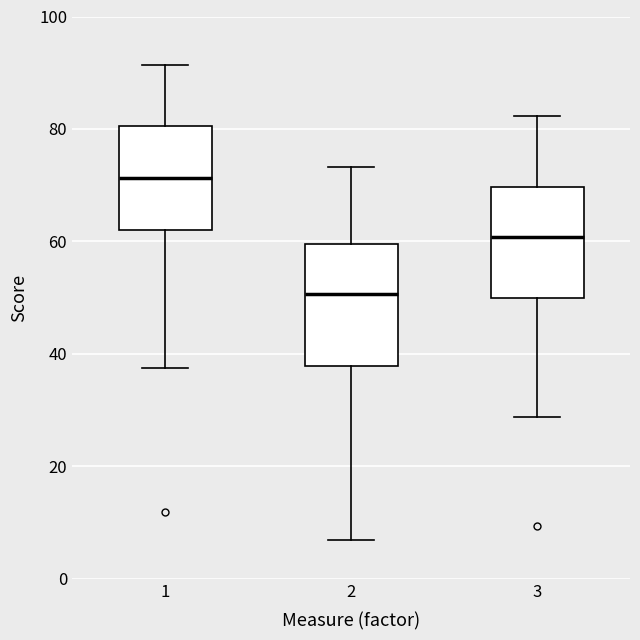

Which box's median line is the lowest?

2